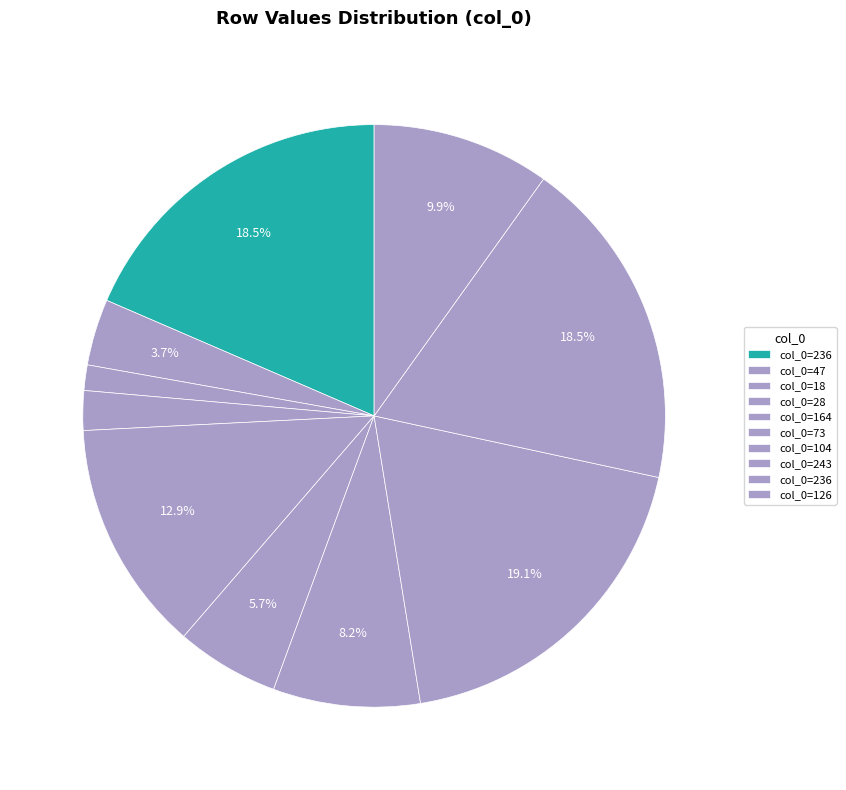

Is there any slice that represents more than half of the pie?

No